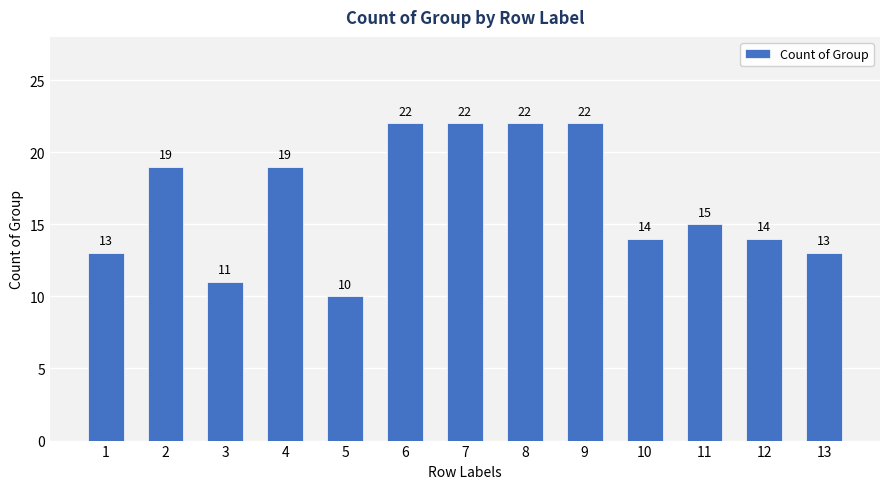

Where is the data nearest to the value 16?

11